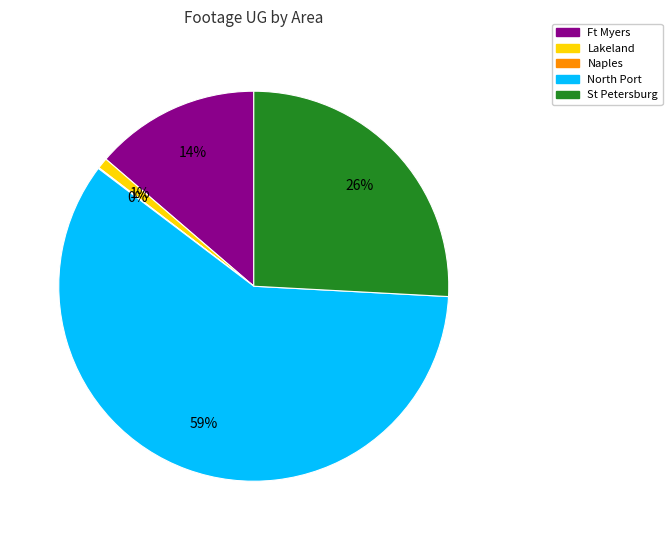

Is there any slice that represents more than half of the pie?

Yes